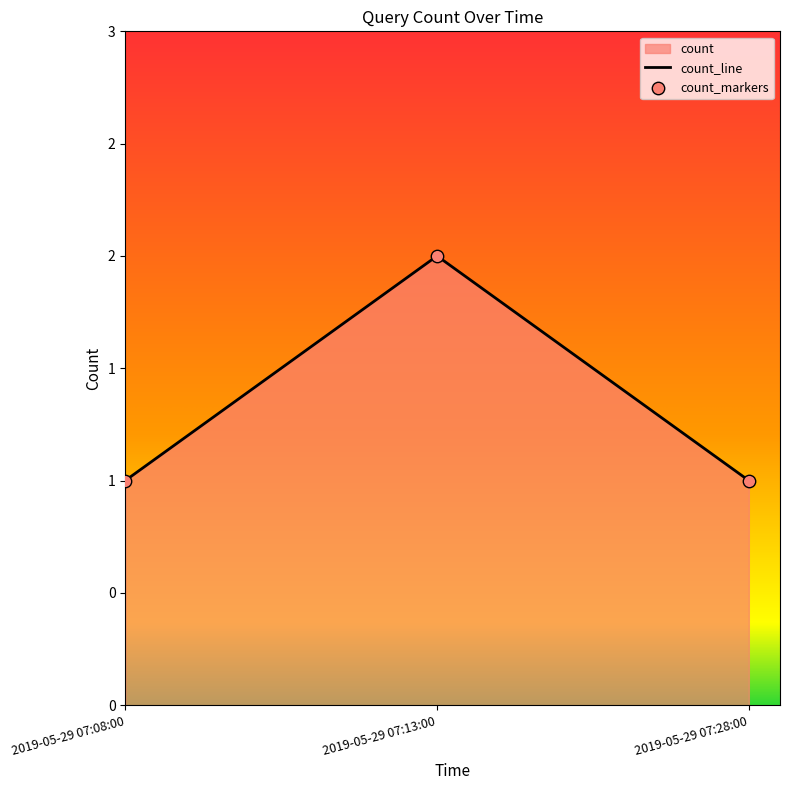

Approximately how many times larger is the value at 2019-05-29 07:28:00 compared to 2019-05-29 07:13:00?

0.5